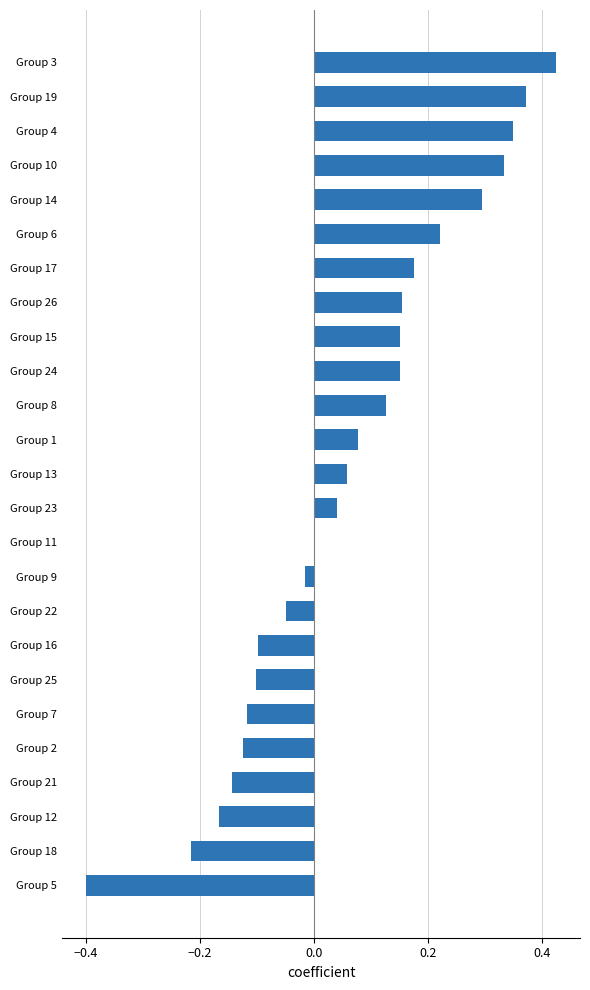

Between Group 5 and Group 3, which is larger?

Group 3